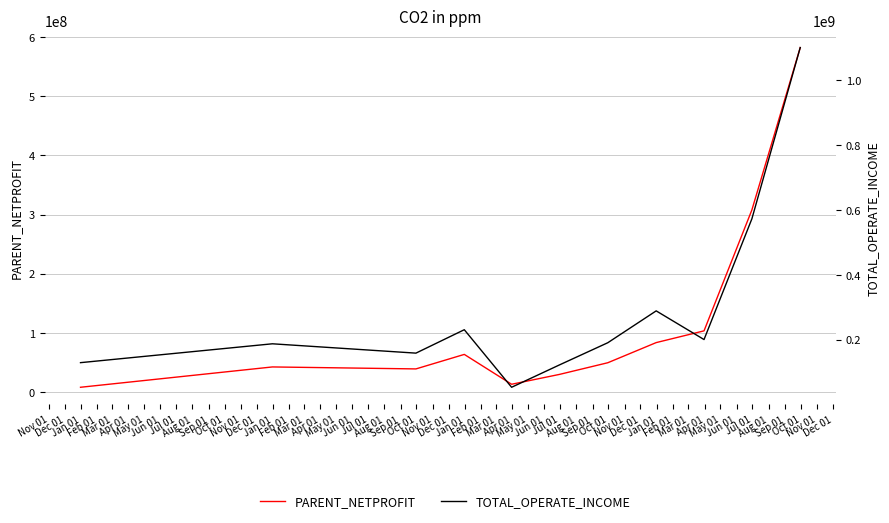

Where is TOTAL_OPERATE_INCOME nearest to the value 576958343?

Aug 01